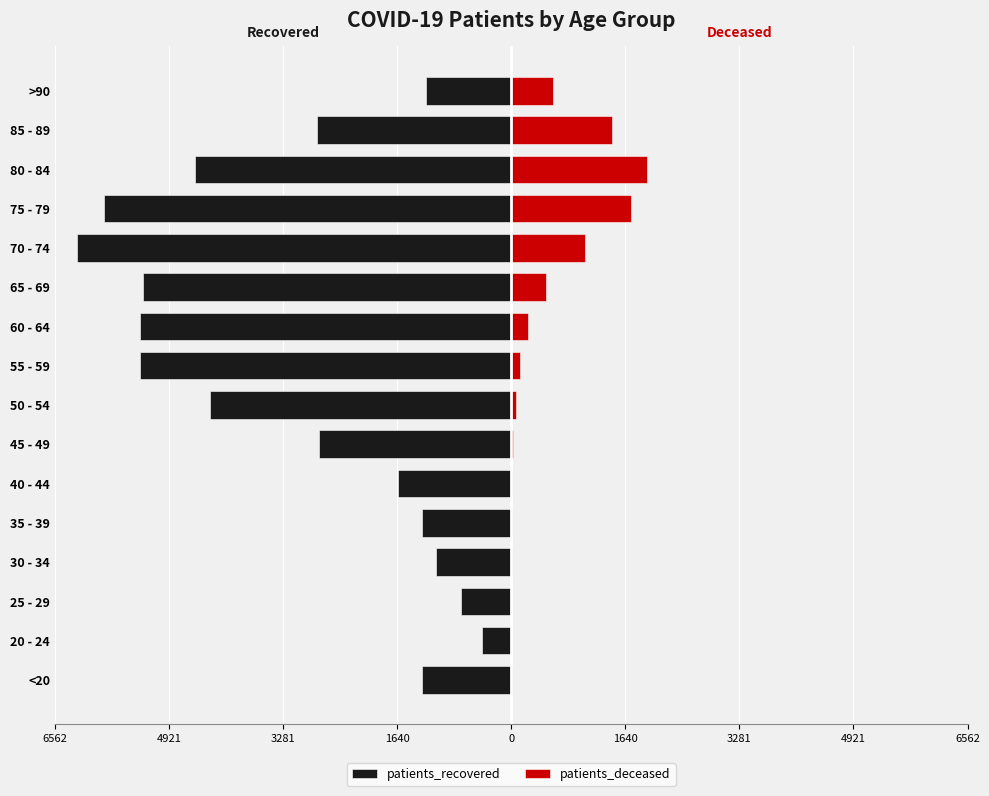

What is the minimum value shown in the chart?

-6250